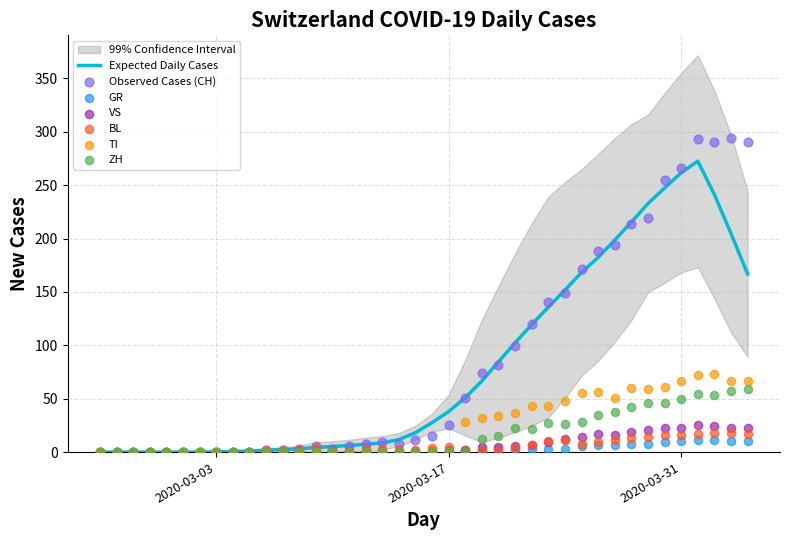

Which series reaches the minimum Y coordinate?

CH